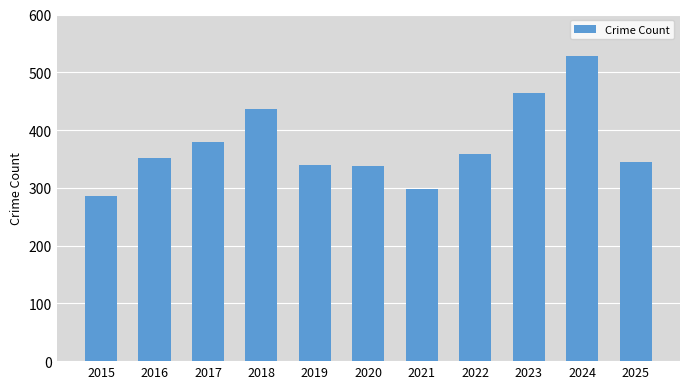

Which has a higher value, 2022 or 2017?

2017